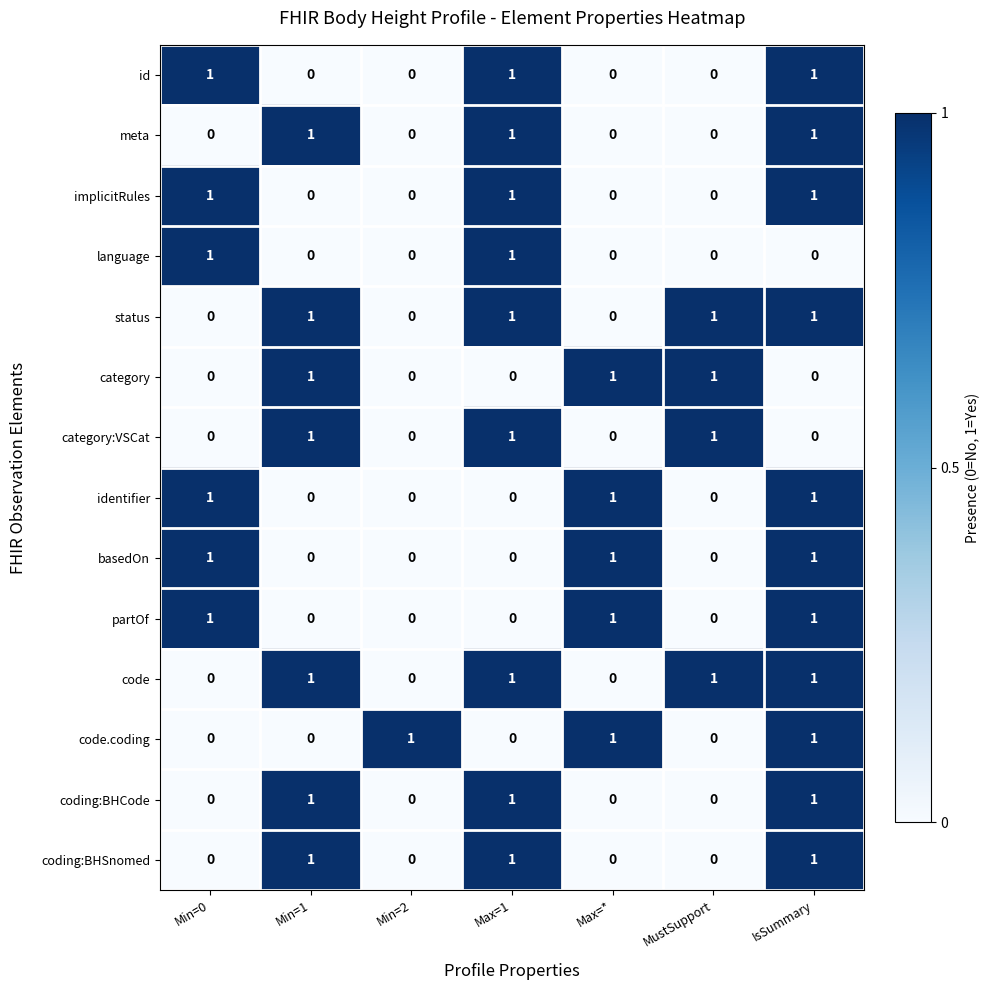

Count the language values in the range 0 to 1.

7